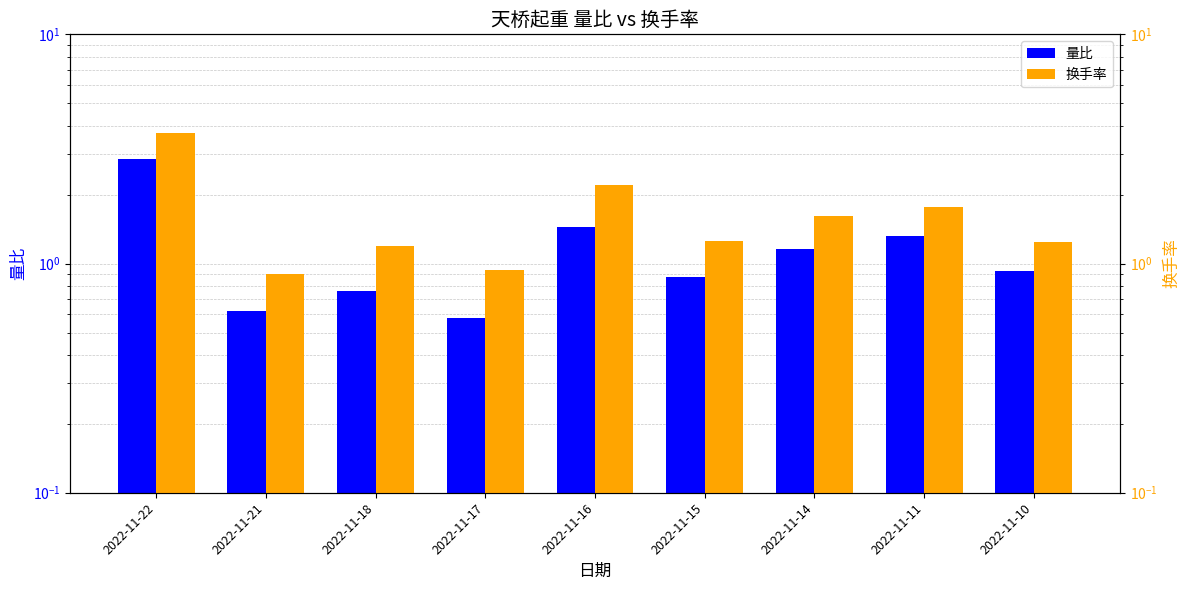

Count the number of categories in the chart.

9